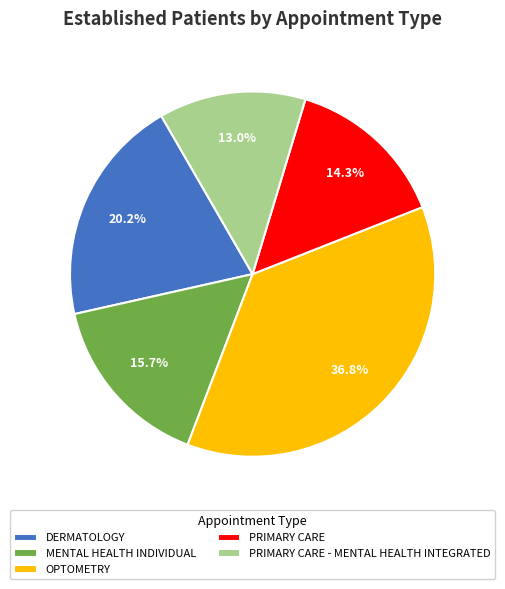

Do OPTOMETRY and PRIMARY CARE together represent more than half of the pie?

Yes